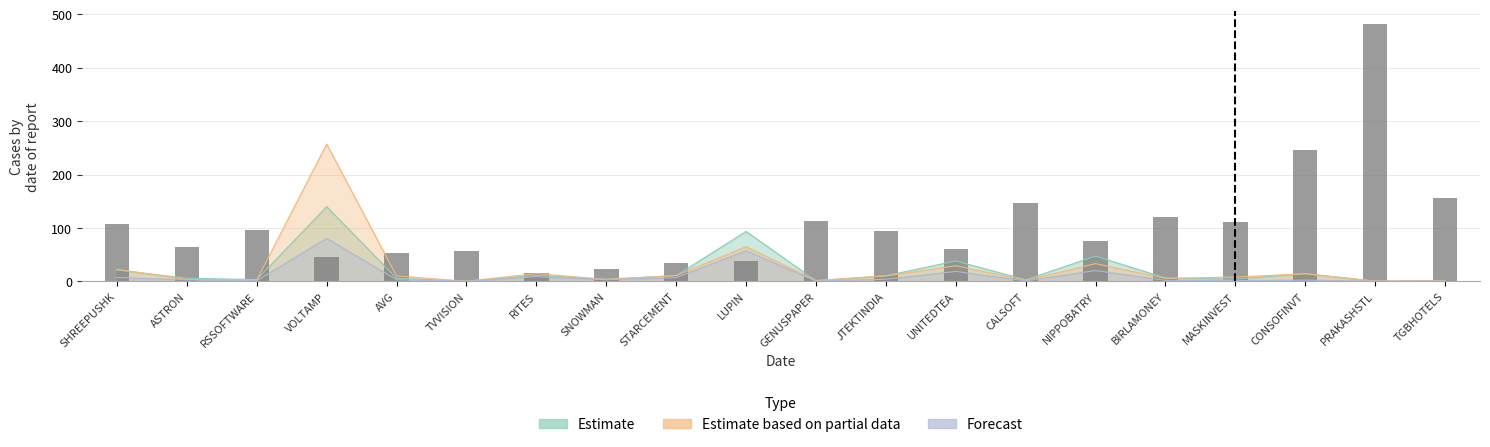

How many categories are shown in the chart?

20